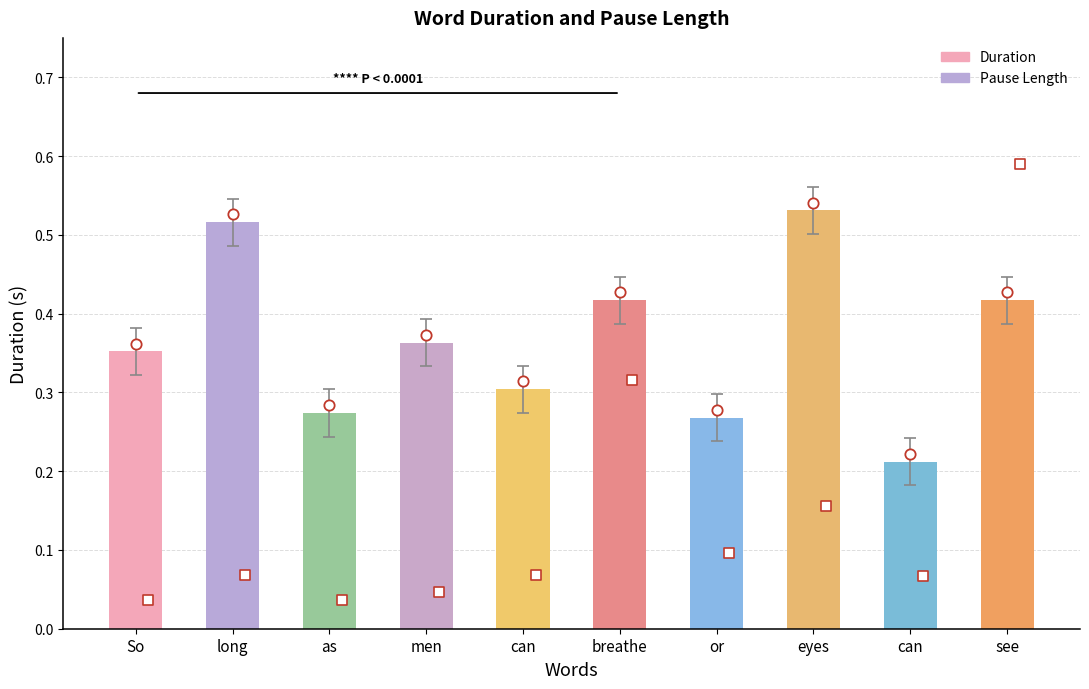

Which has a higher value, as or men?

men